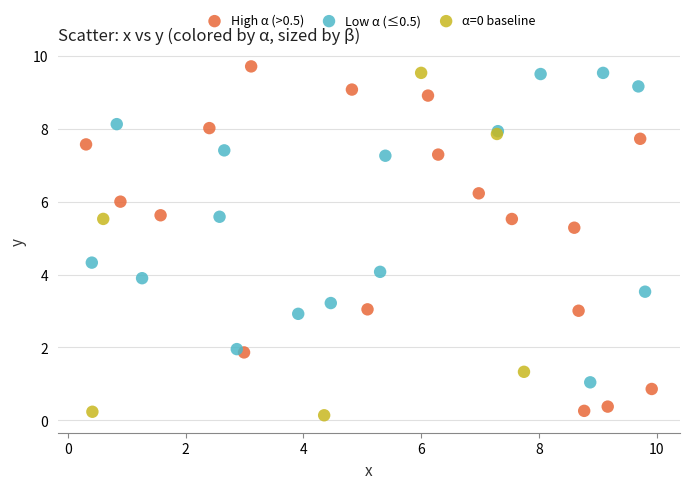

Which series reaches the maximum Y coordinate?

High α (>0.5)